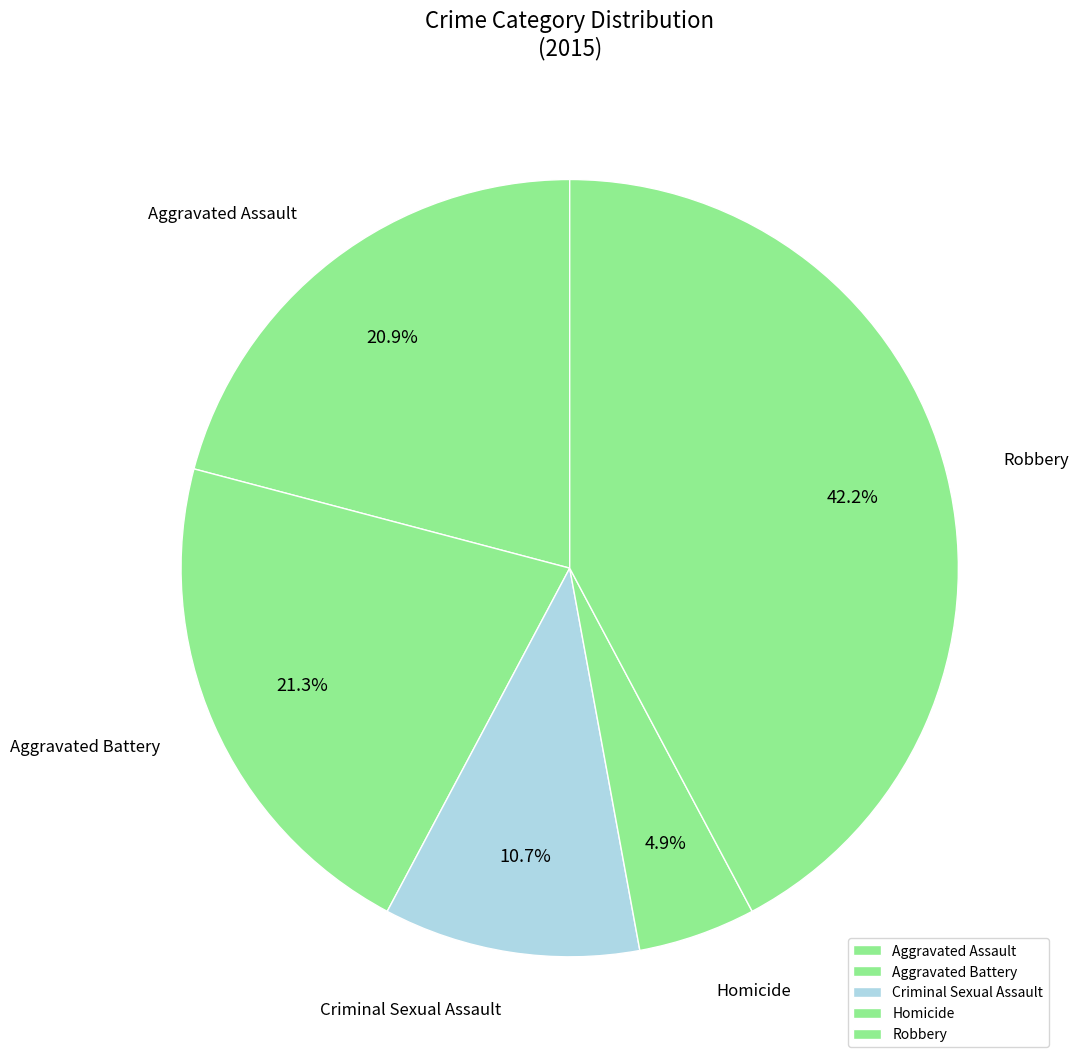

Count the number of slices in the pie.

5